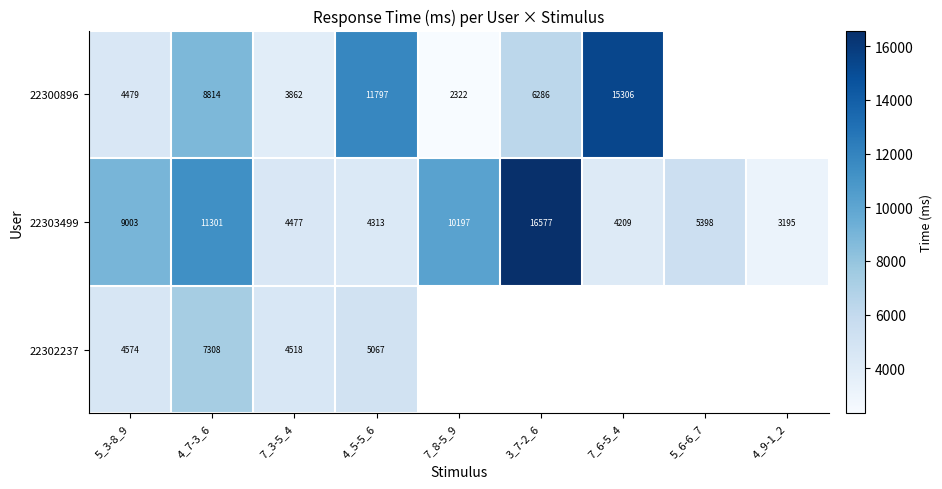

What is the difference between the 22303499 values at 7_8-5_9 and 5_3-8_9?

1194